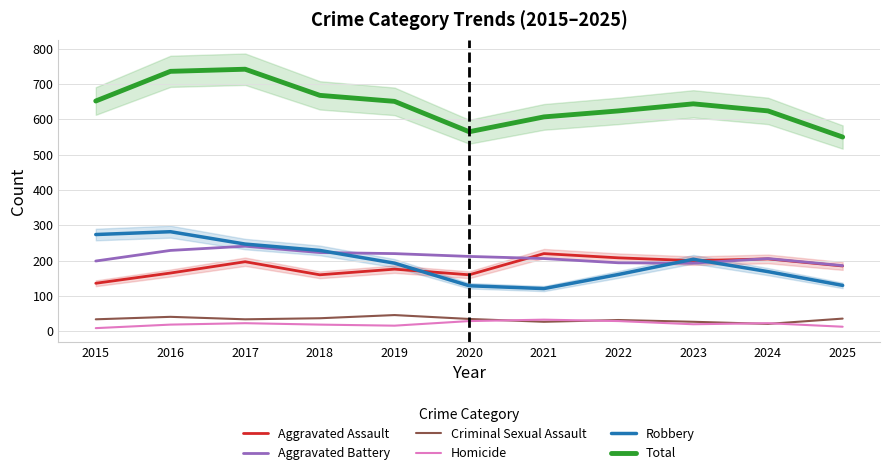

At which label does Robbery first exceed 193?

2015